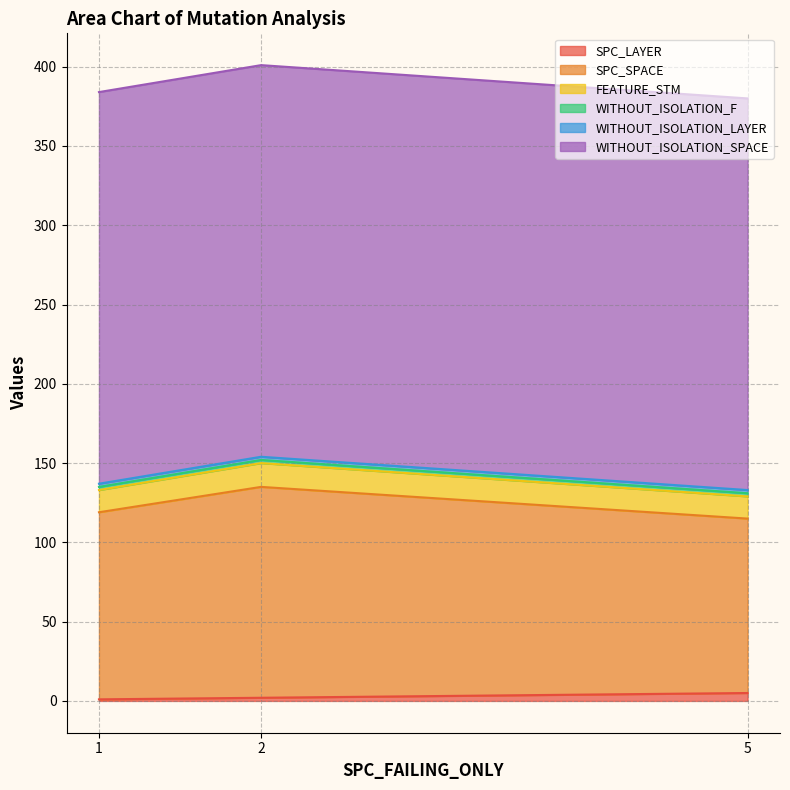

Which category has the lowest value in the WITHOUT_ISOLATION_LAYER series?

1